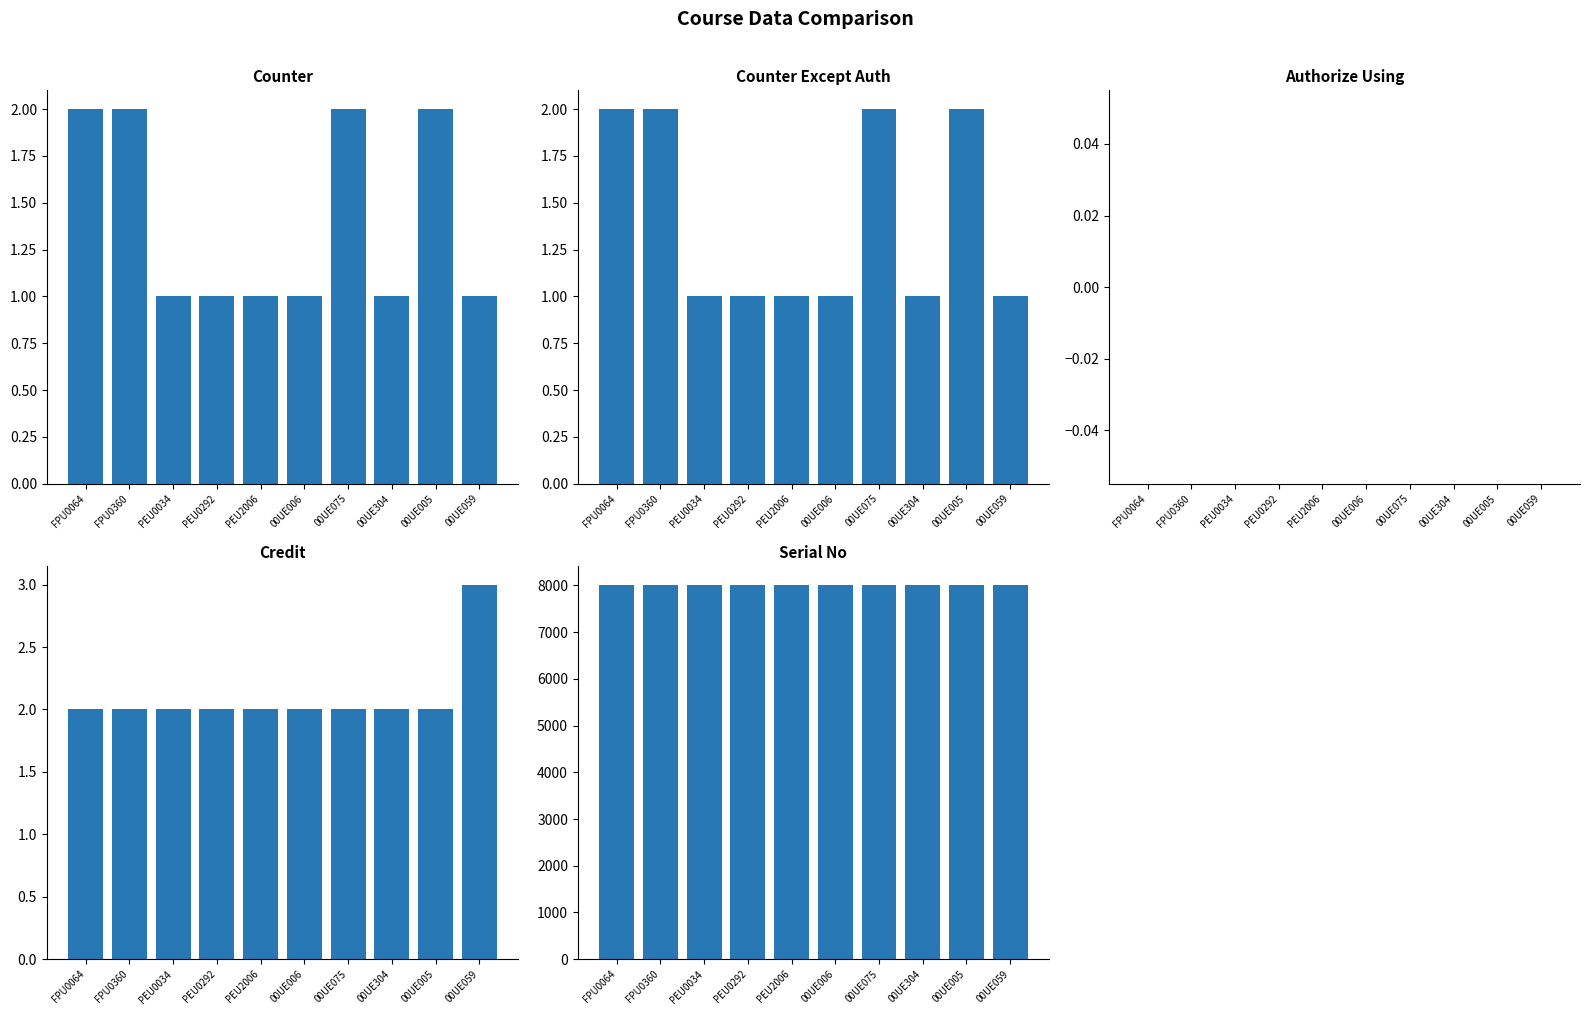

Which series has the largest total across all categories?

serial_no